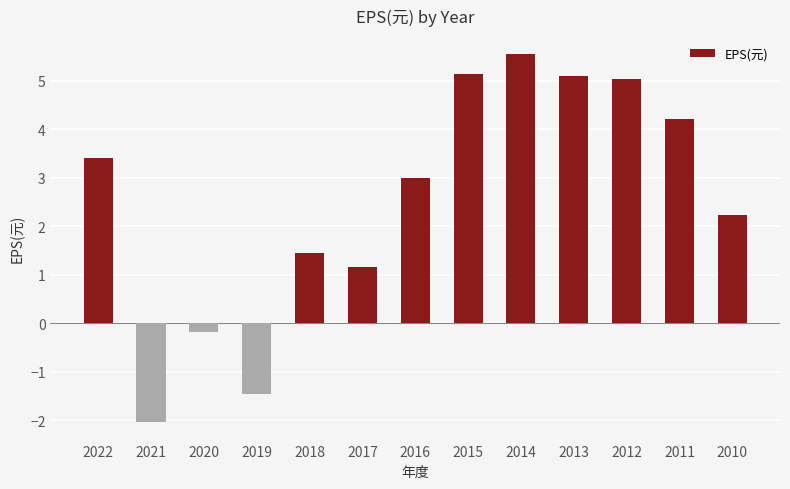

Where does the data first go above 3?

2022